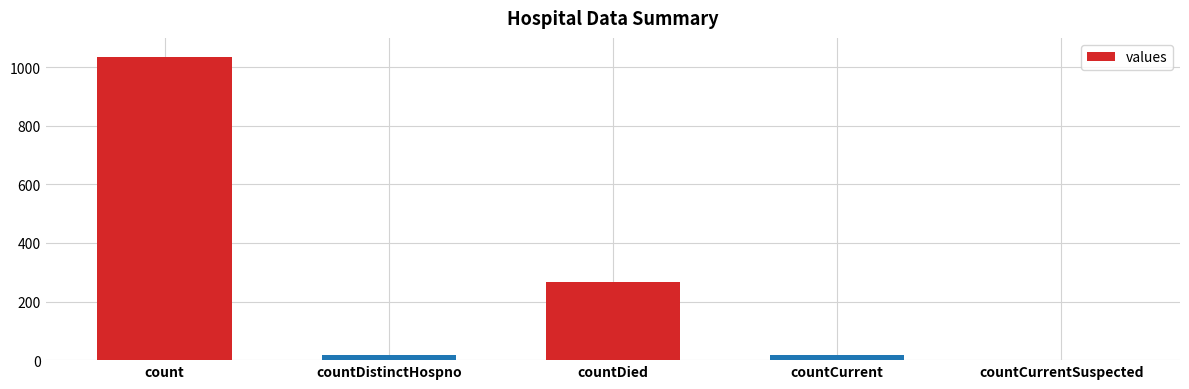

What is the average value?

267